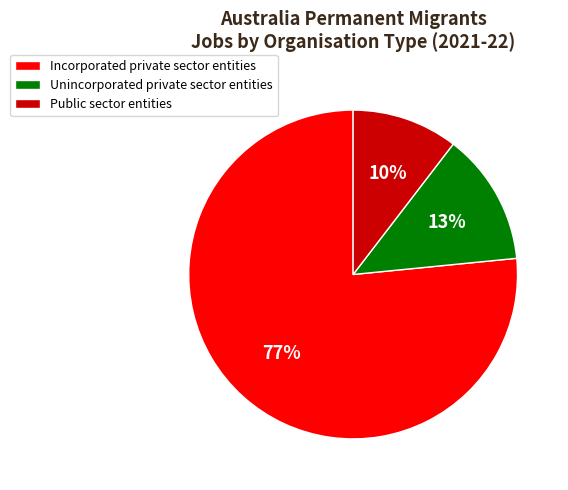

To the nearest percent, what is the combined percentage of Incorporated private sector entities and Unincorporated private sector entities?

90%